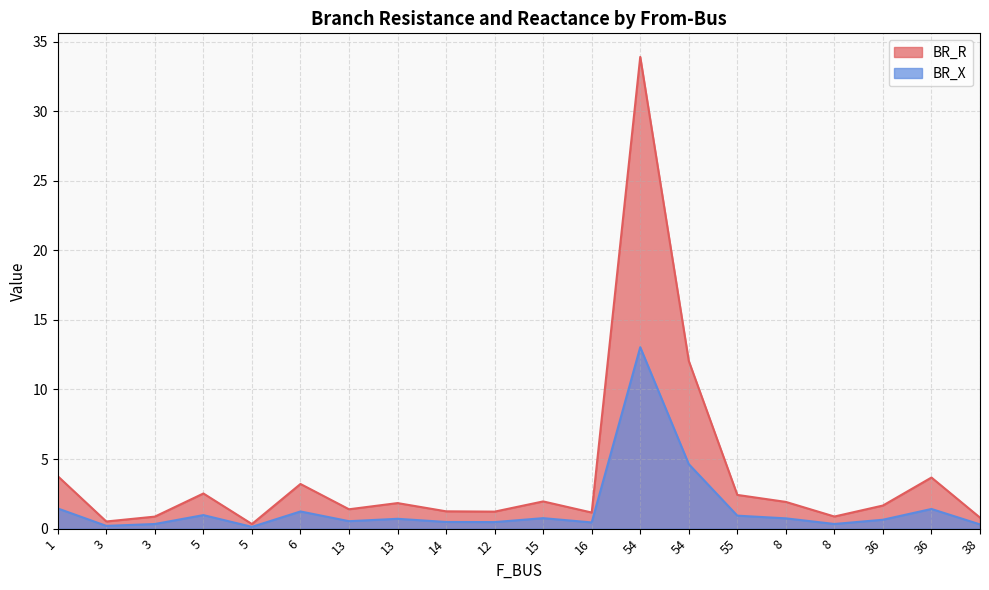

True or false: BR_R and BR_X intersect in this chart.

False